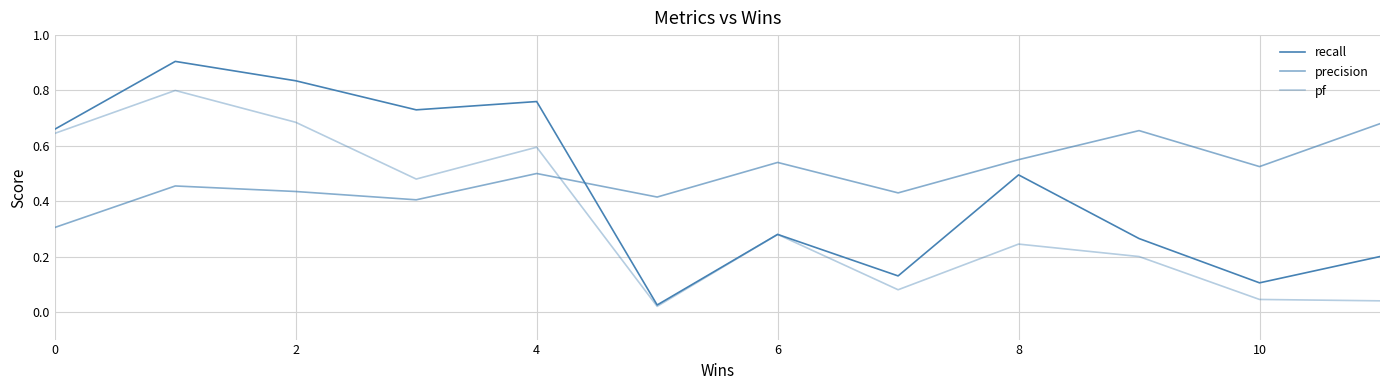

Which series has the widest spread of values?

recall